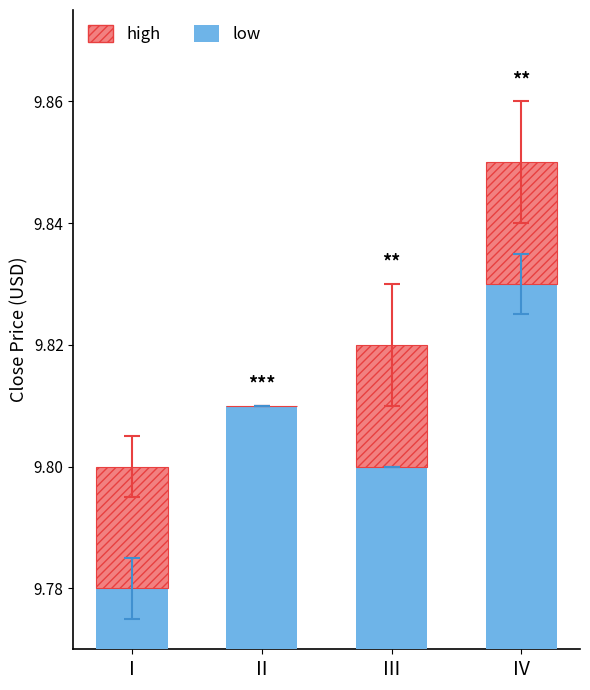

What is the total value across all series at IV?

9.8